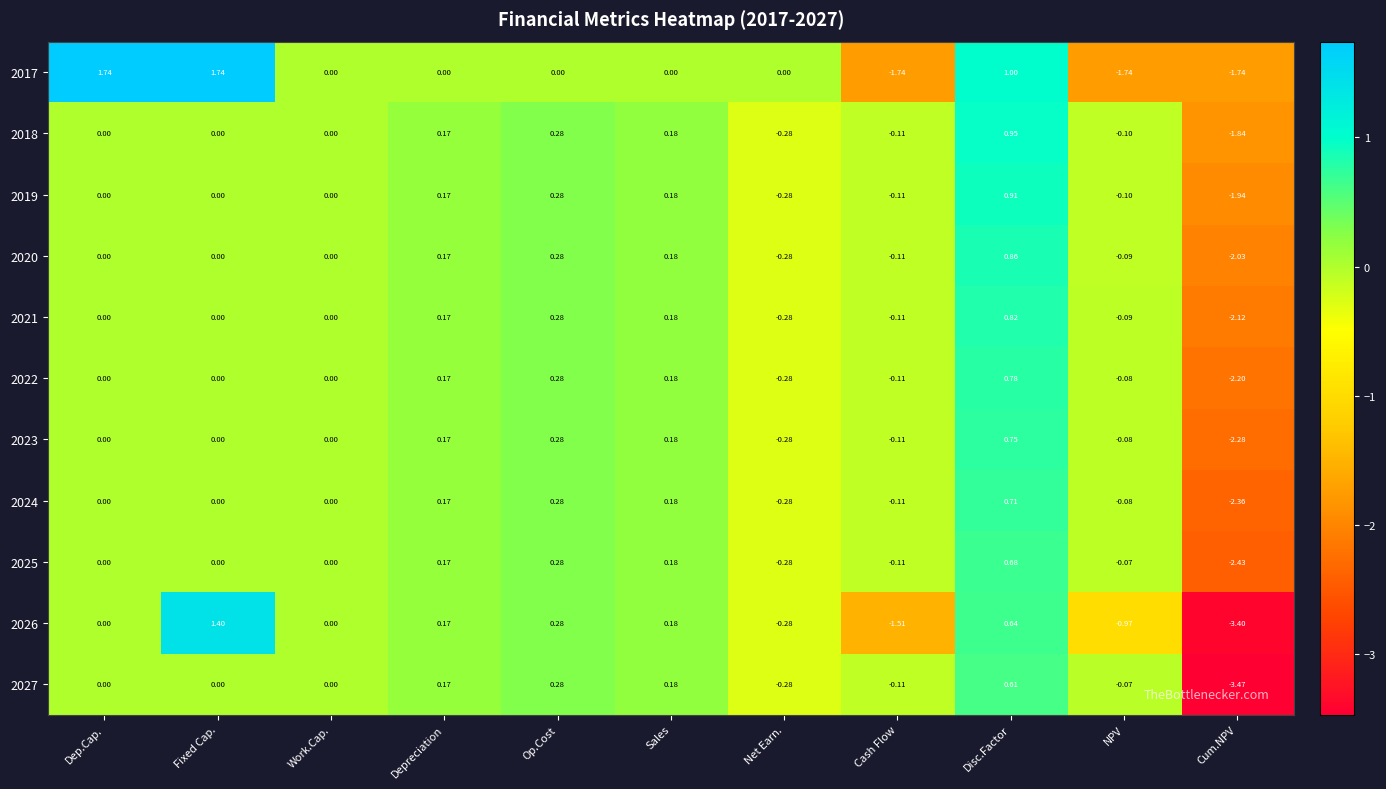

Rank the series at Disc.Factor from lowest to highest value.

2027, 2026, 2025, 2024, 2023, 2022, 2021, 2020, 2019, 2018, 2017